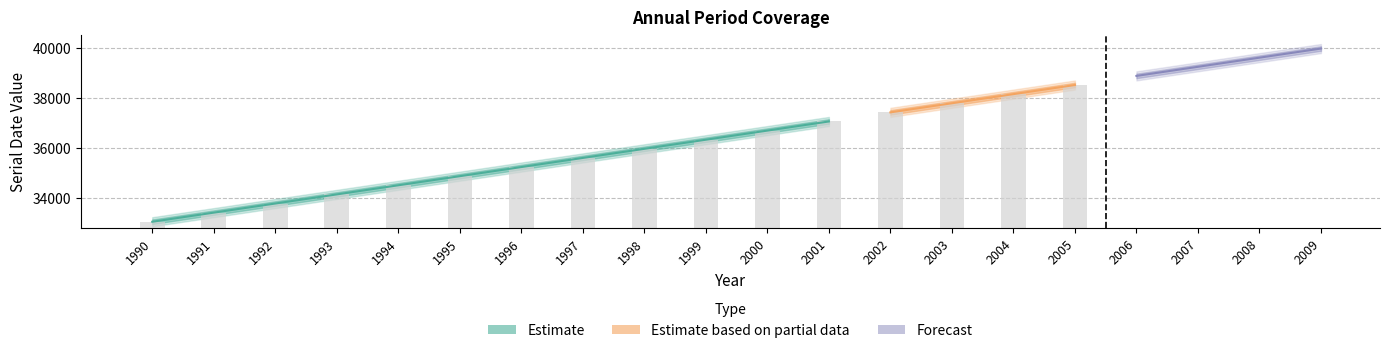

Is the value of fecha_termino at 1994 greater than the value of fecha_inicio at 2006?

No